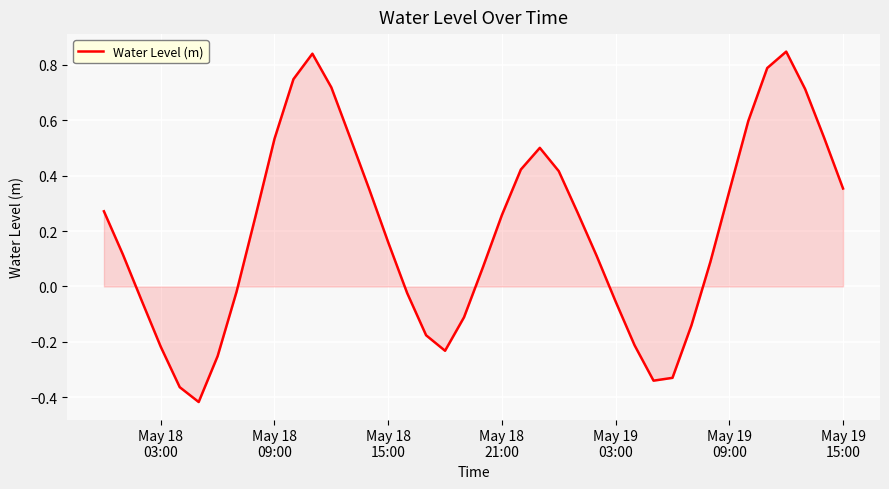

What is the difference between the maximum and minimum values?

1.3